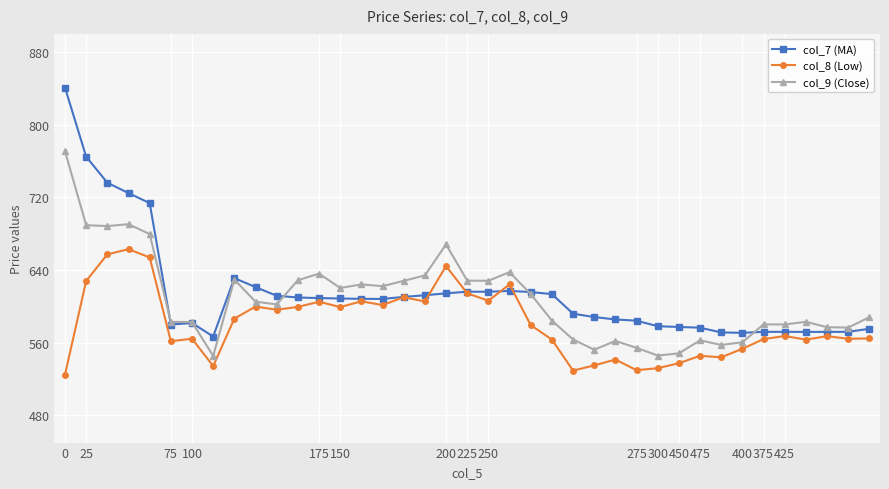

Does the chart display data point markers on the line(s)?

Yes